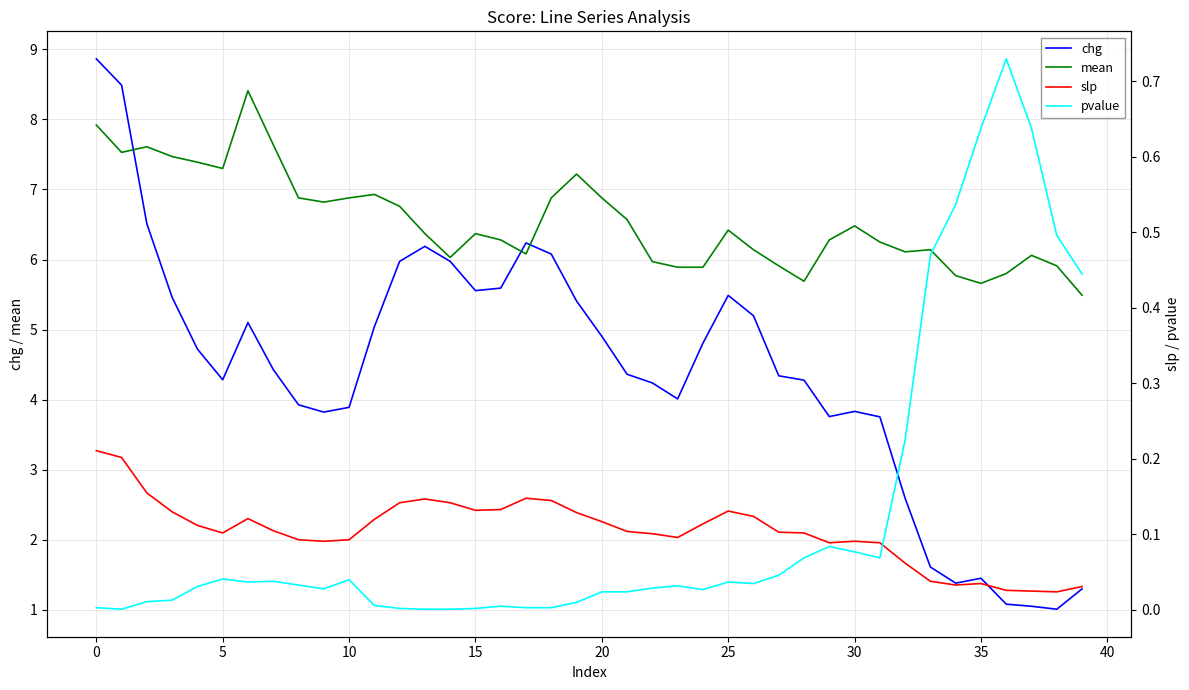

Reading right to left, what are all the values shown in this chart?

chg: 1.3	1.0	1.1	1.1	1.4	1.4	1.6	2.6	3.8	3.8	3.8	4.3	4.3	5.2	5.5	4.8	4.0	4.2	4.4	4.9	5.4	6.1	6.2	5.6	5.6	6.0	6.2	6.0	5.0	3.9	3.8	3.9	4.4	5.1	4.3	4.7	5.5	6.5	8.5	8.9
mean: 5.5	5.9	6.1	5.8	5.7	5.8	6.1	6.1	6.2	6.5	6.3	5.7	5.9	6.1	6.4	5.9	5.9	6.0	6.6	6.9	7.2	6.9	6.1	6.3	6.4	6.0	6.4	6.8	6.9	6.9	6.8	6.9	7.6	8.4	7.3	7.4	7.5	7.6	7.5	7.9
slp: 0.0	0.0	0.0	0.0	0.0	0.0	0.0	0.1	0.1	0.1	0.1	0.1	0.1	0.1	0.1	0.1	0.1	0.1	0.1	0.1	0.1	0.1	0.1	0.1	0.1	0.1	0.1	0.1	0.1	0.1	0.1	0.1	0.1	0.1	0.1	0.1	0.1	0.2	0.2	0.2
pvalue: 0.4	0.5	0.6	0.7	0.6	0.5	0.5	0.2	0.1	0.1	0.1	0.1	0.0	0.0	0.0	0.0	0.0	0.0	0.0	0.0	0.0	0.0	0.0	0.0	0.0	0.0	0.0	0.0	0.0	0.0	0.0	0.0	0.0	0.0	0.0	0.0	0.0	0.0	0.0	0.0